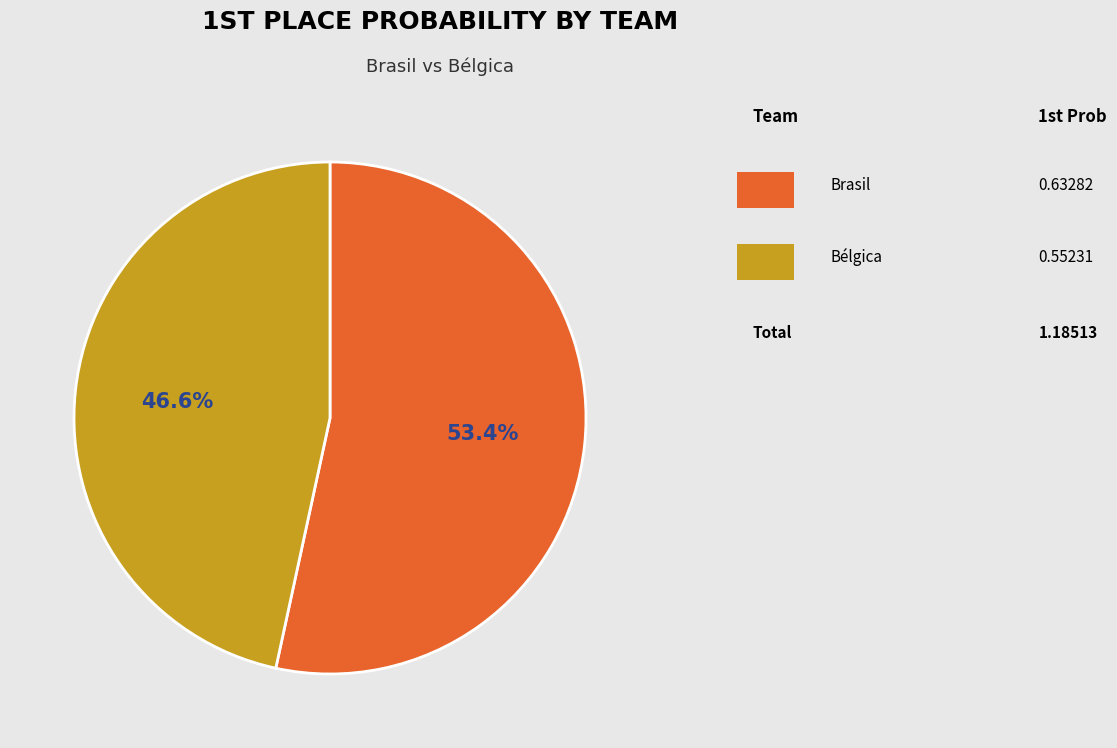

Does any single category account for the majority?

Yes